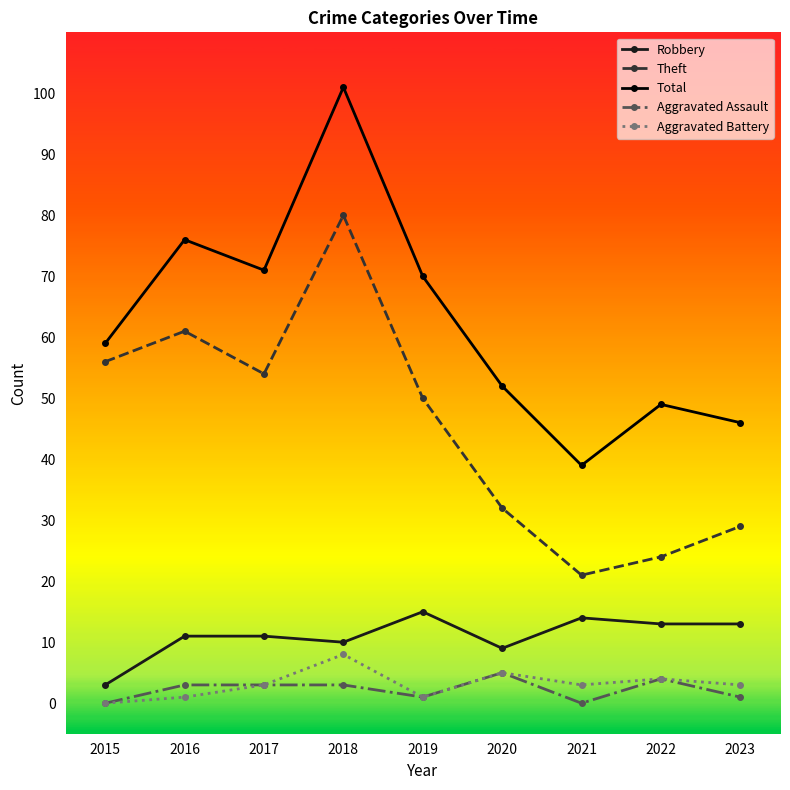

Which series has the largest range (max minus min)?

Total